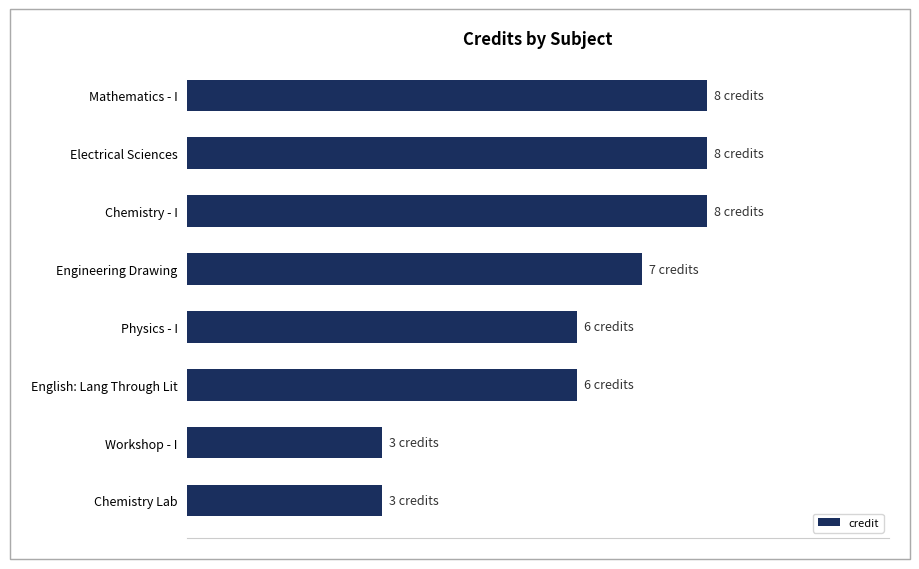

Are the bars horizontal?

Yes